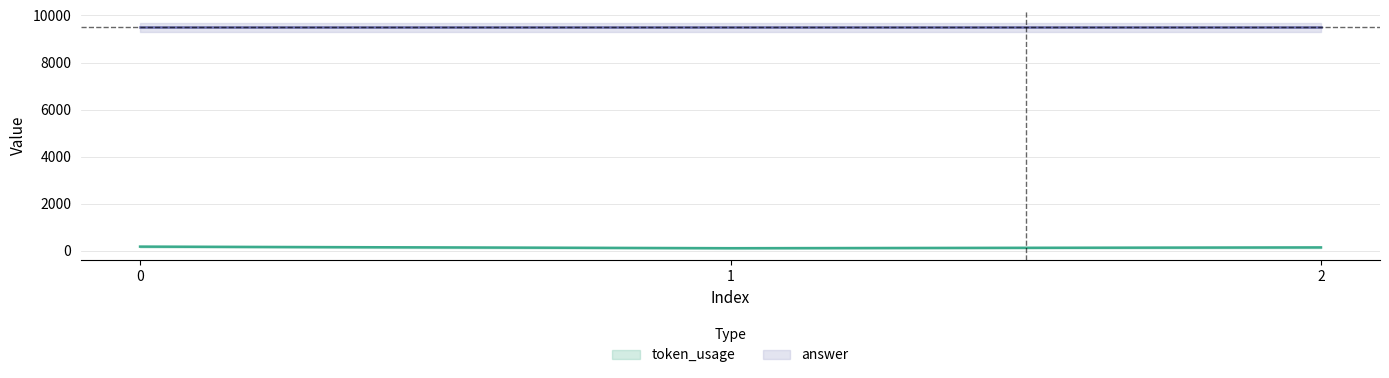

Rank the categories by value from highest to lowest.

0, 2, 1